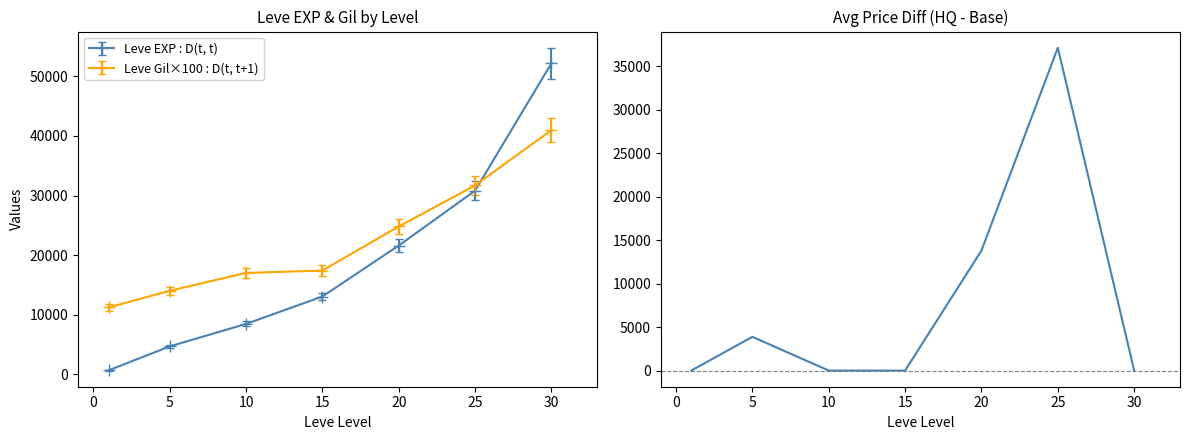

Does the chart display data point markers on the line(s)?

No